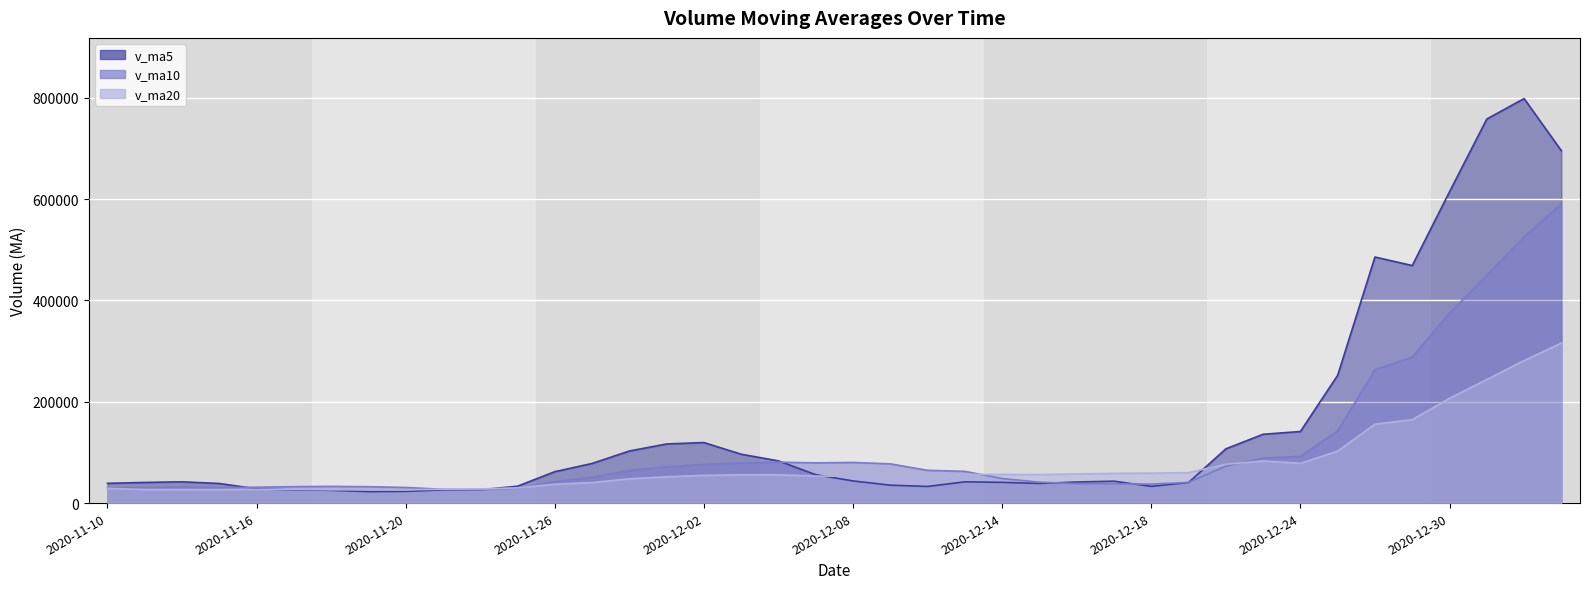

At how many categories does at least one series exceed 293306?

6